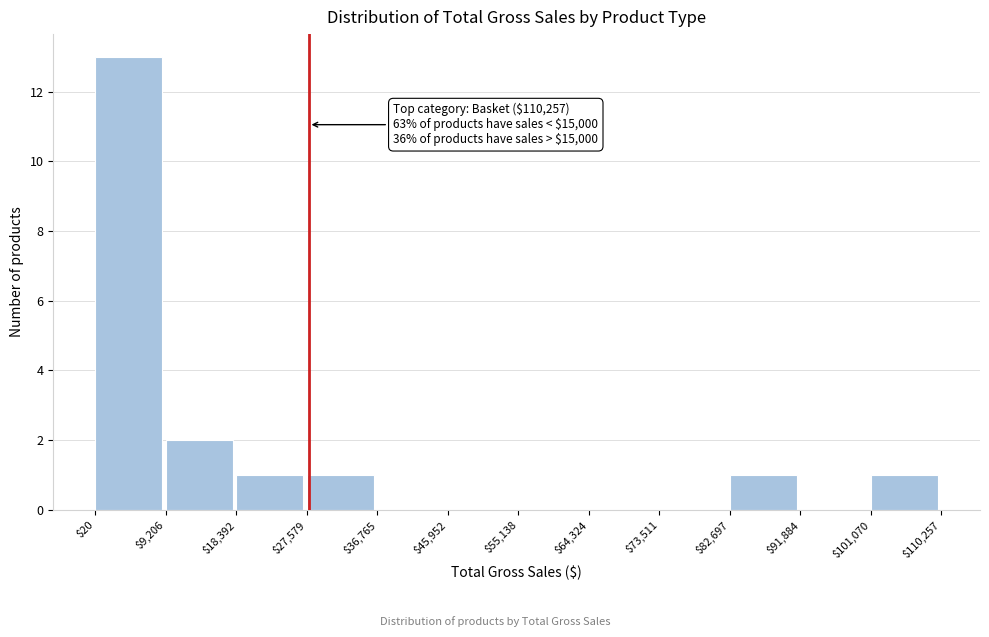

Over which range of the x-axis is the bar tallest?

$20 to $9,206